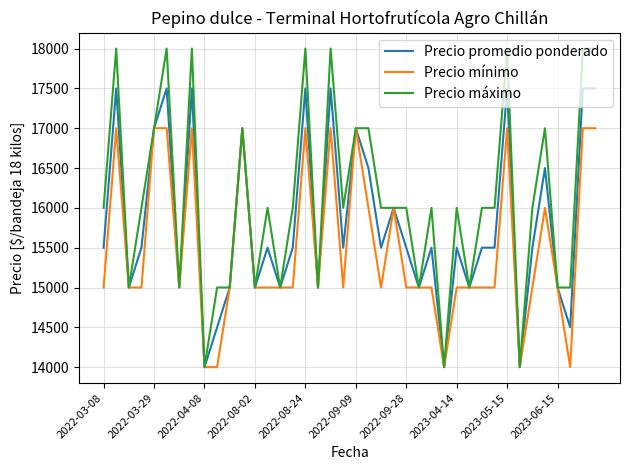

Which series has the widest spread of values?

Precio máximo